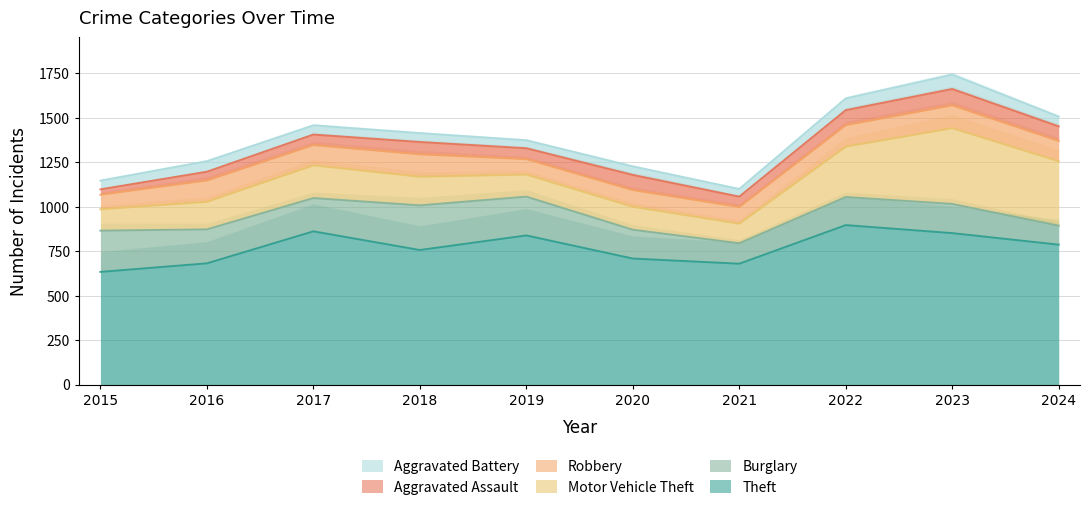

Which series has the largest total across all categories?

Theft